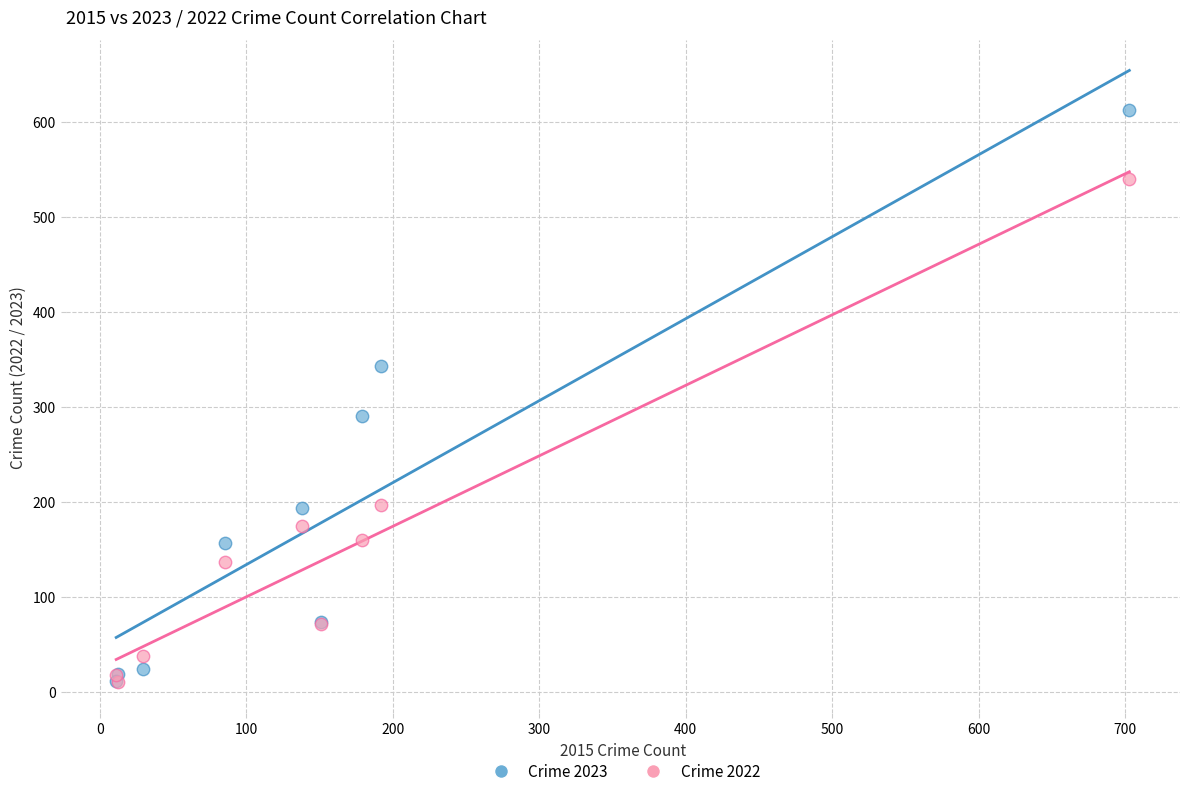

Across all series, what Y value is closest to 311?

290